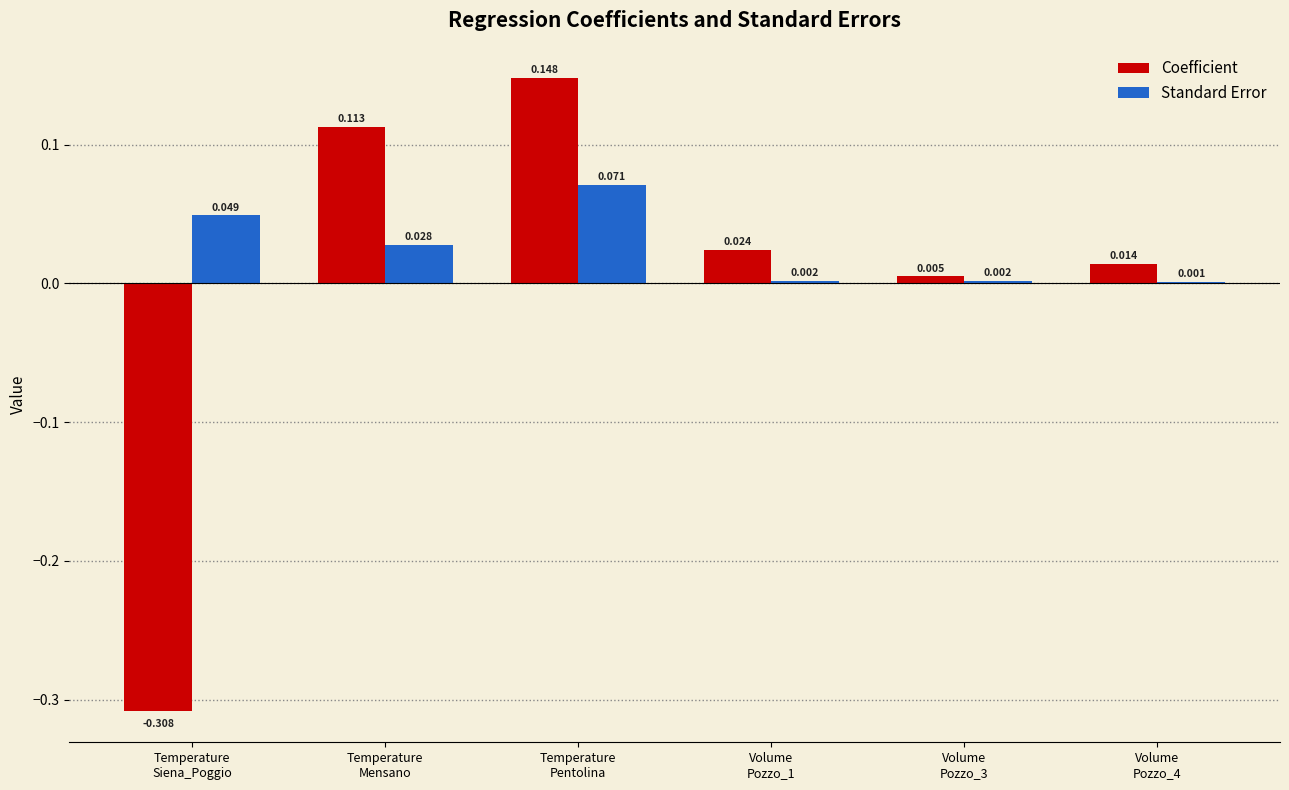

Is the value of Standard Error at Volume
Pozzo_4 greater than the value of Coefficient at Temperature
Siena_Poggio?

Yes